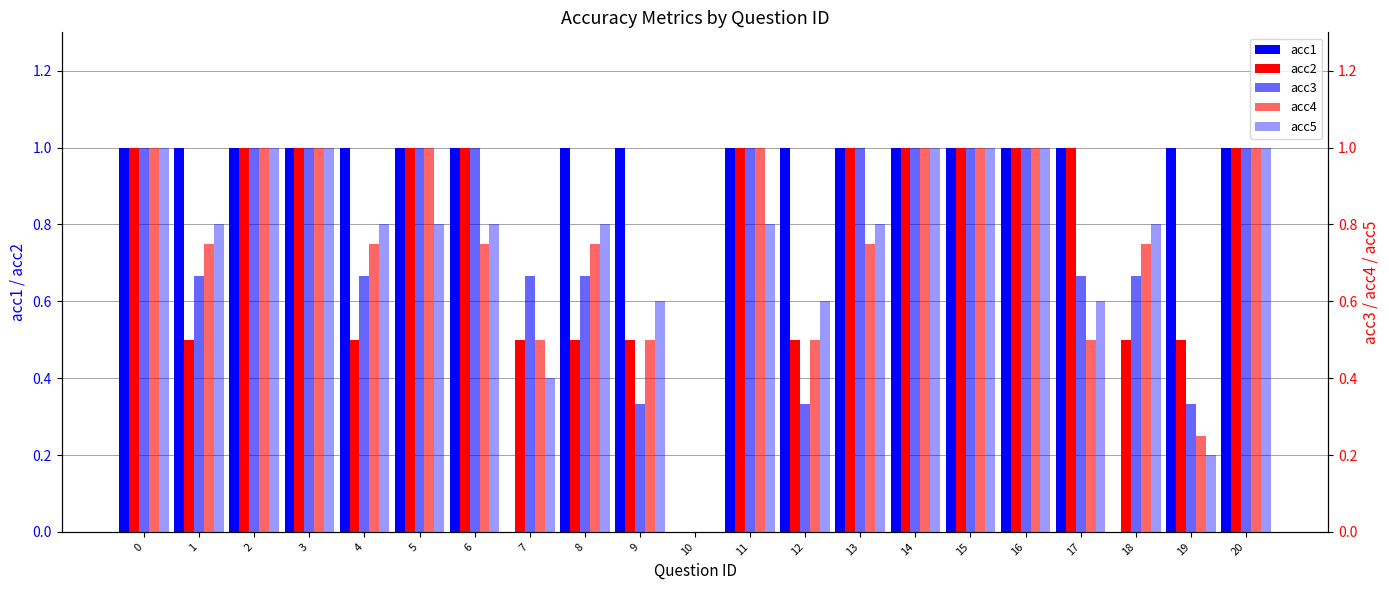

What is the difference between the second highest and minimum values in the acc2 series?

1.0